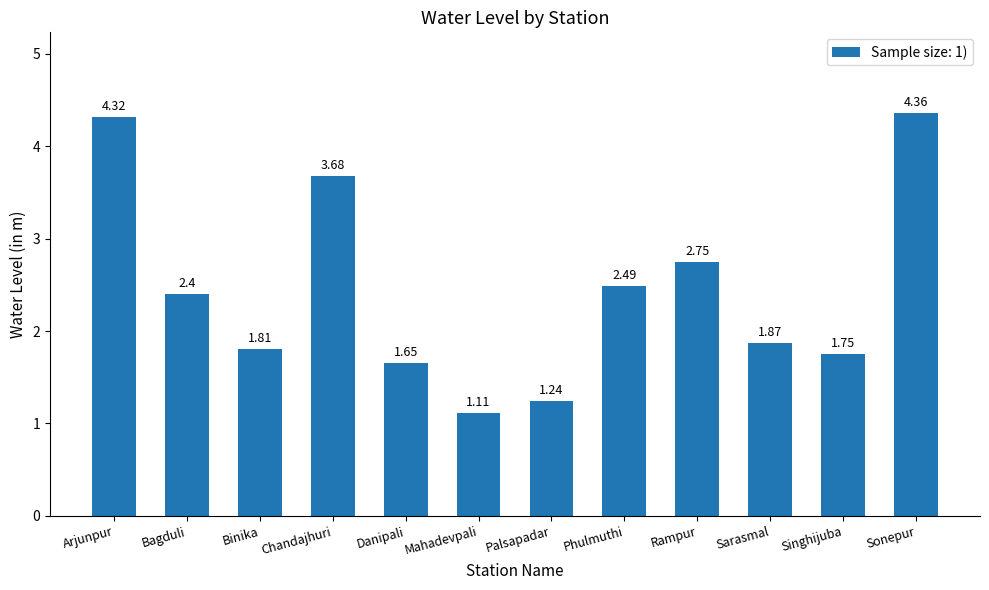

Between Sarasmal and Sonepur, which is larger?

Sonepur